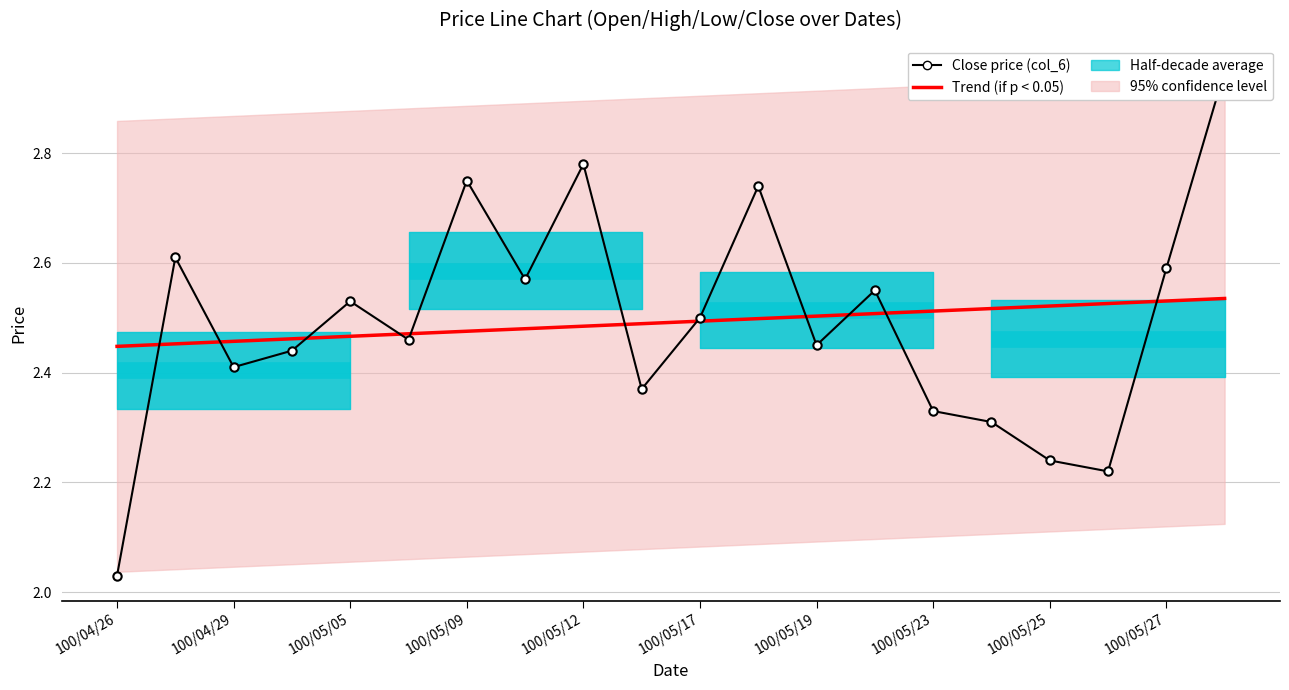

Which category has the highest value in the Trend (if p < 0.05) series?

19